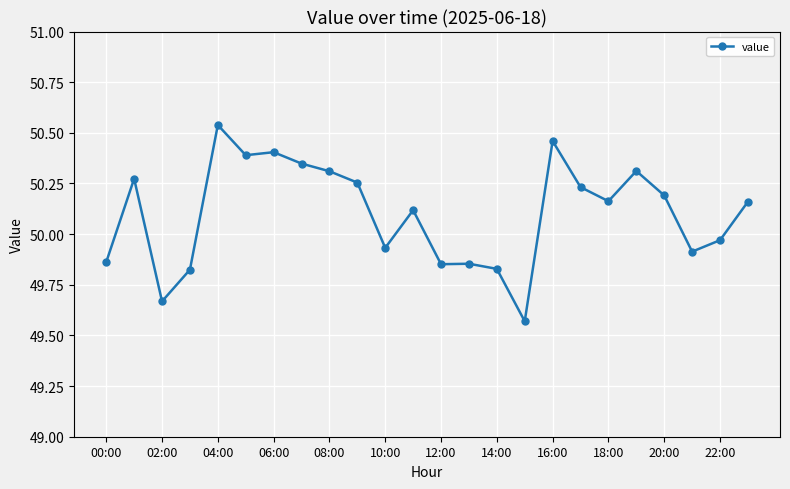

True or false: there are more than 1 points higher than both neighbors.

True